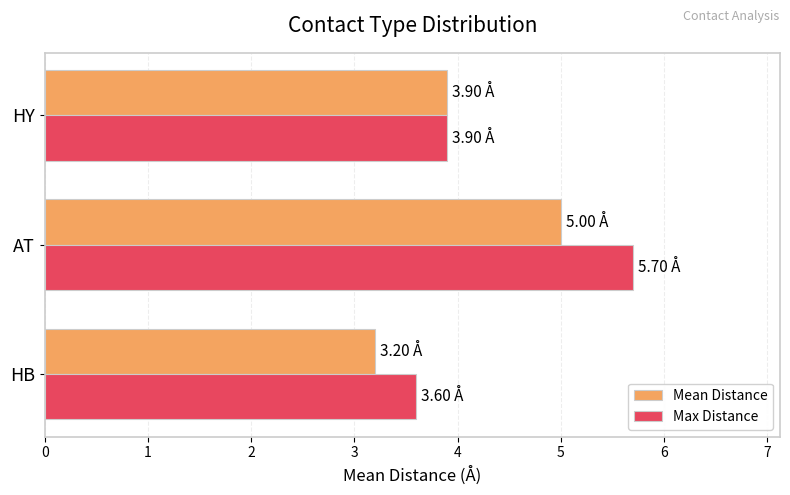

List the series in order of their overall mean, highest first.

Max Distance, Mean Distance